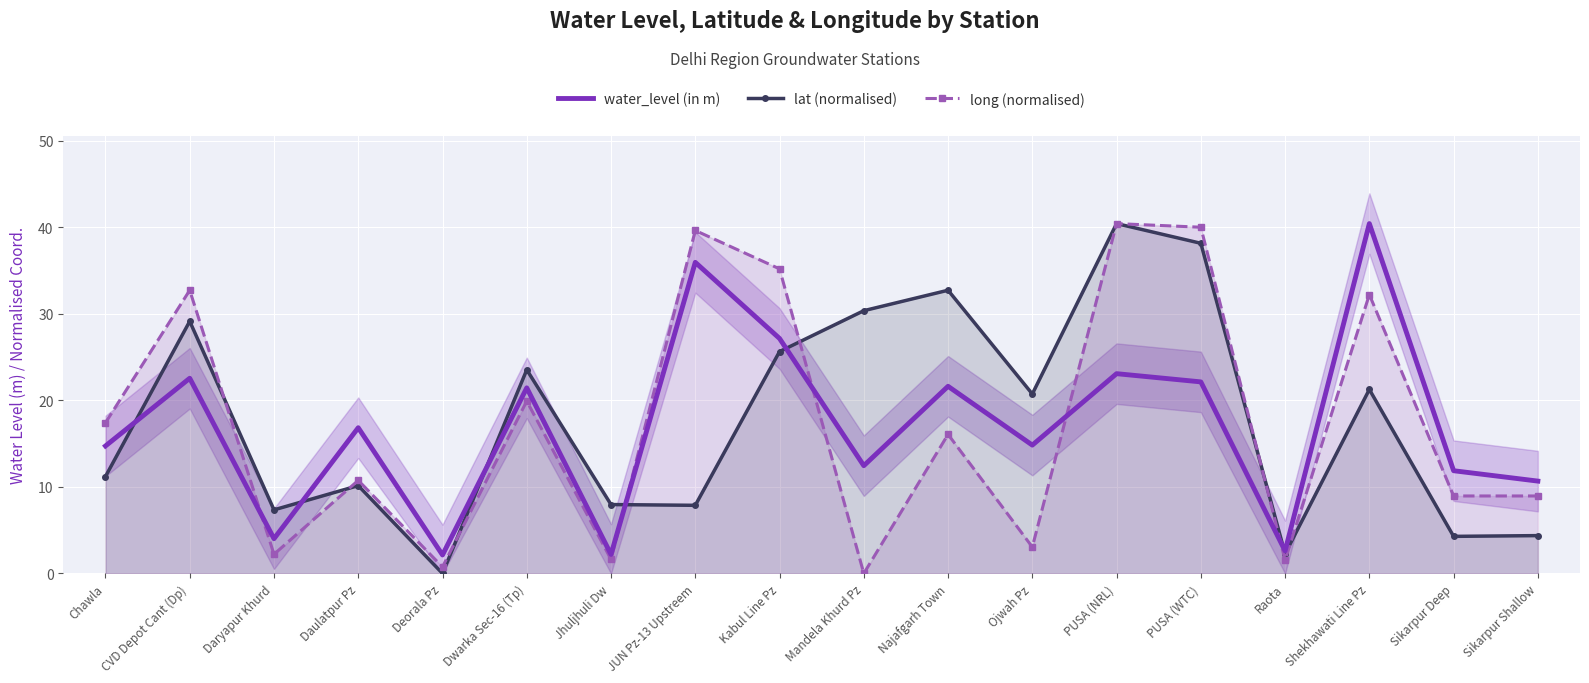

The value of long (normalised) at Kabul Line Pz is 7.4. True or false?

False